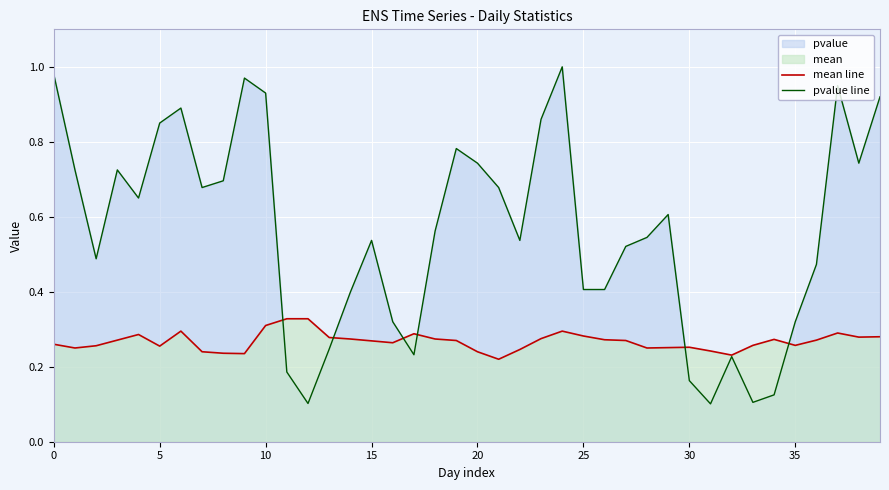

At 14, list the series in order from largest to smallest.

pvalue line, mean line